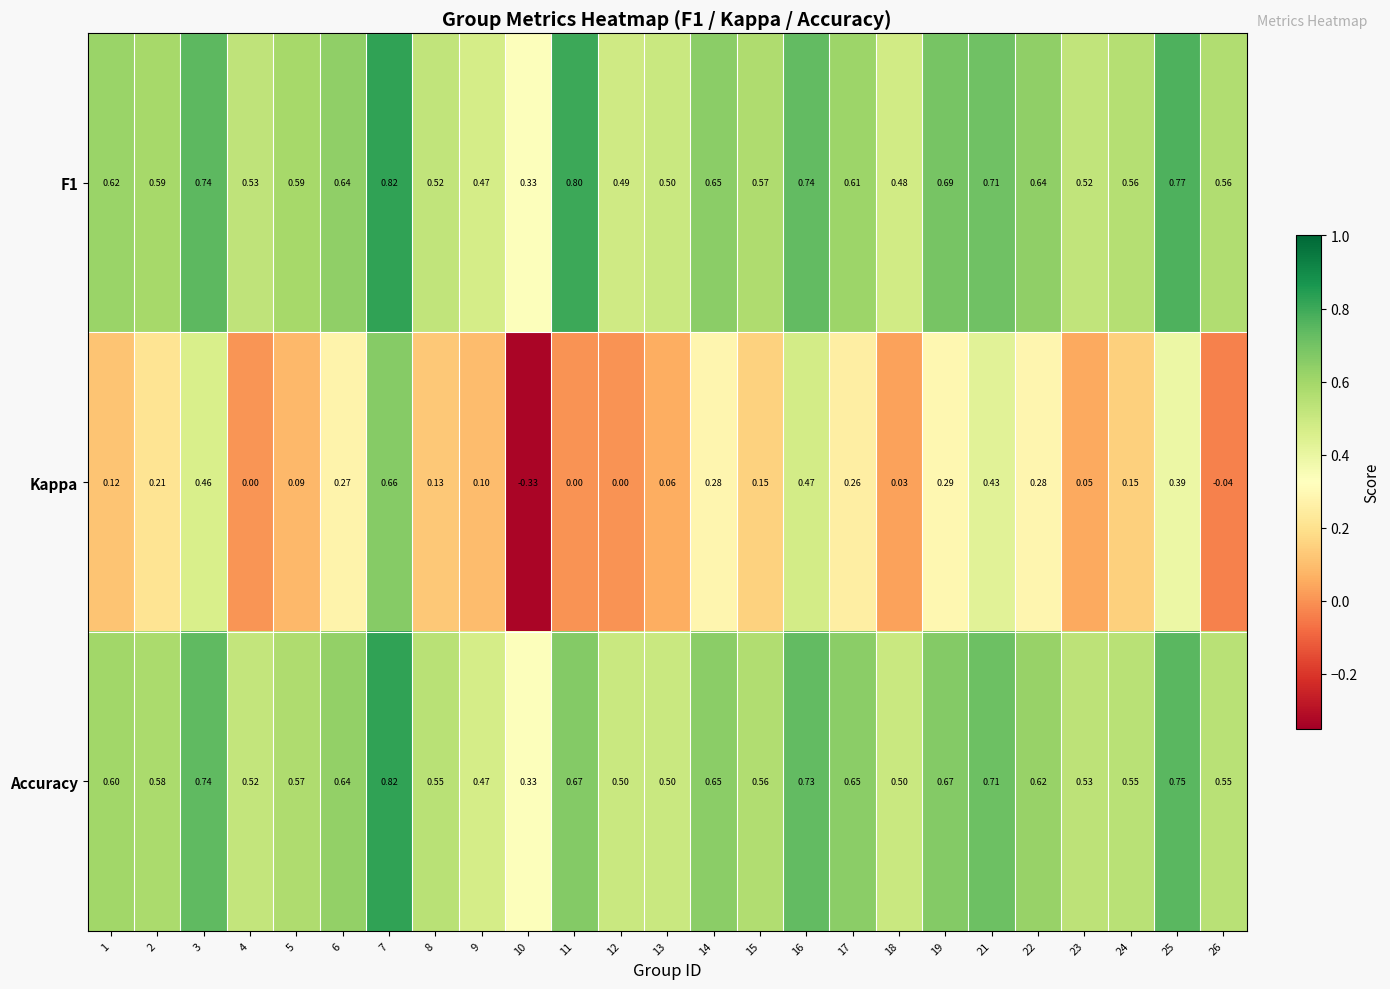

Is the value of F1 at 17 greater than the value of Accuracy at 14?

No